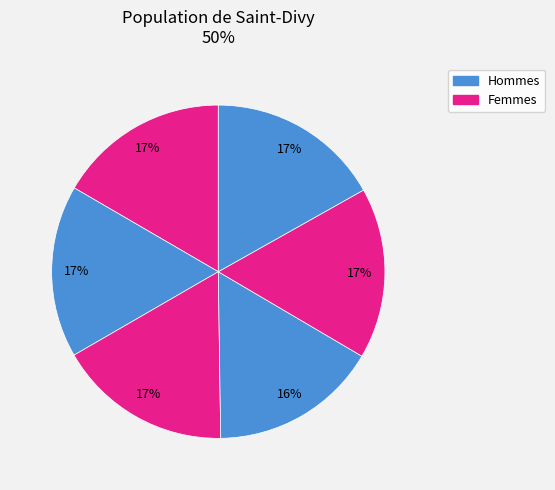

How many segments does this pie chart have?

6